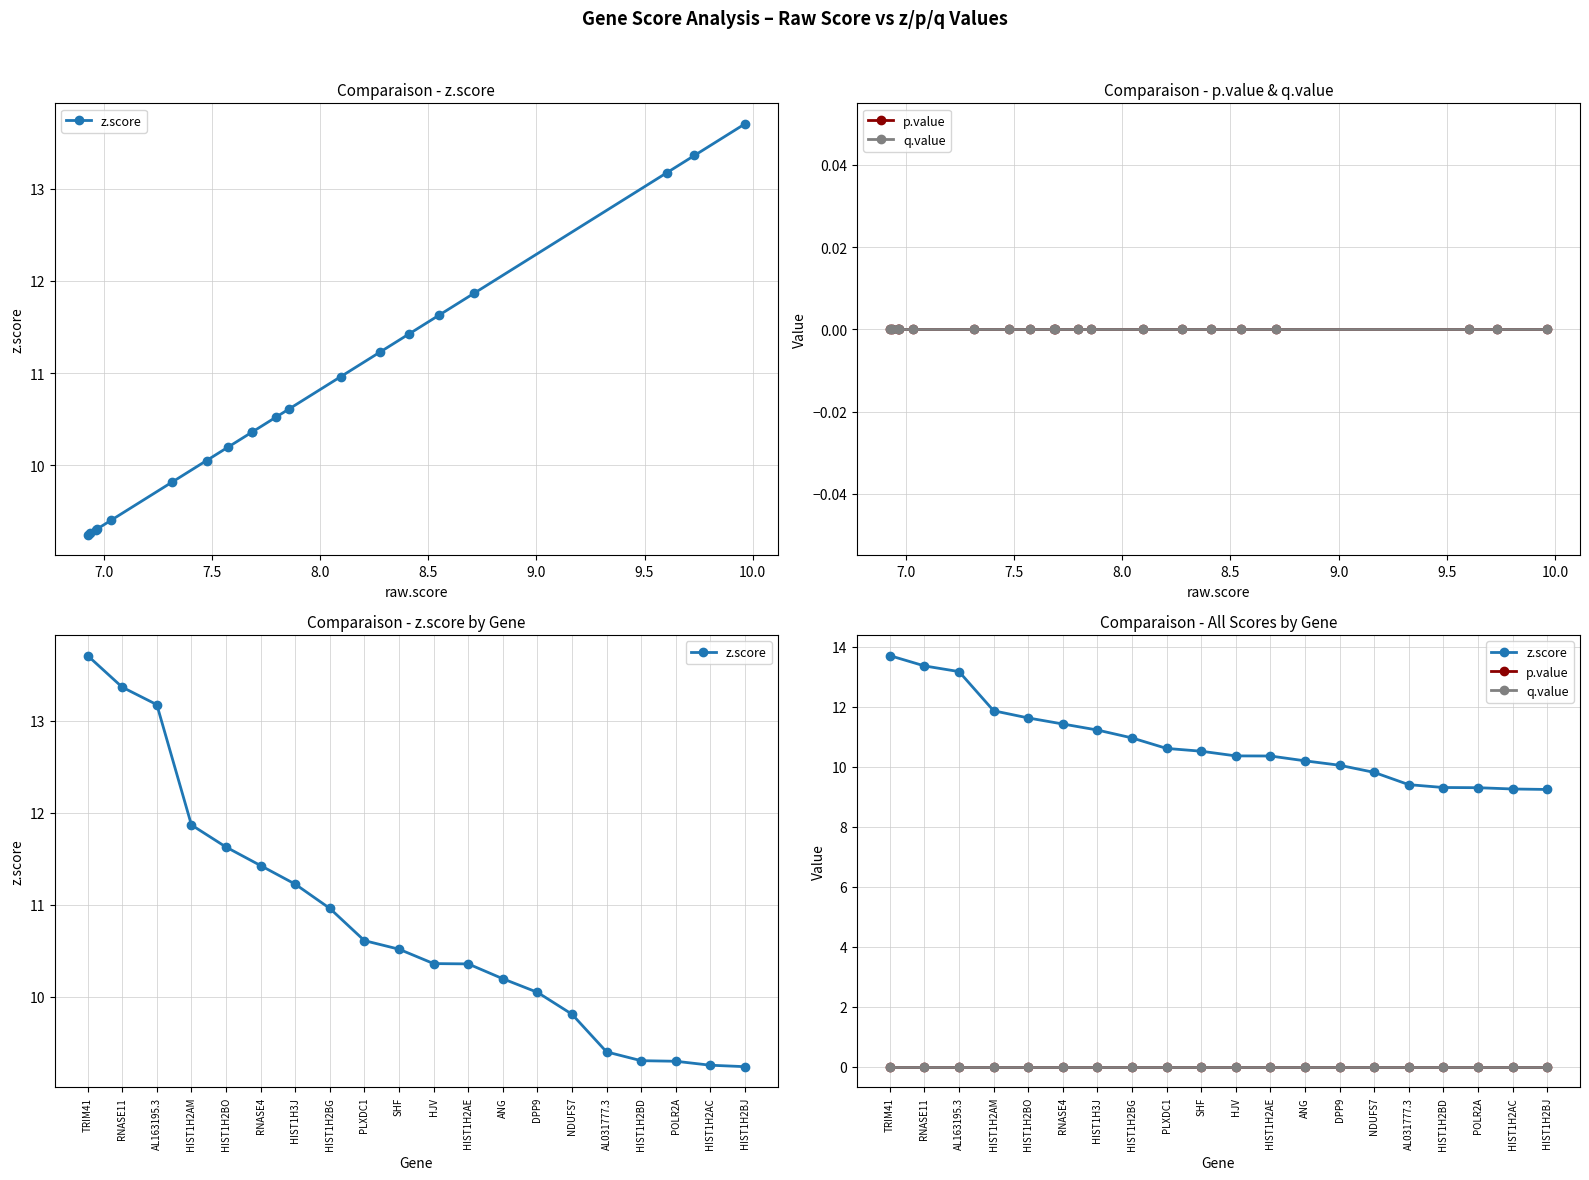

List the series in order of their peak value, lowest first.

p.value, q.value, z.score